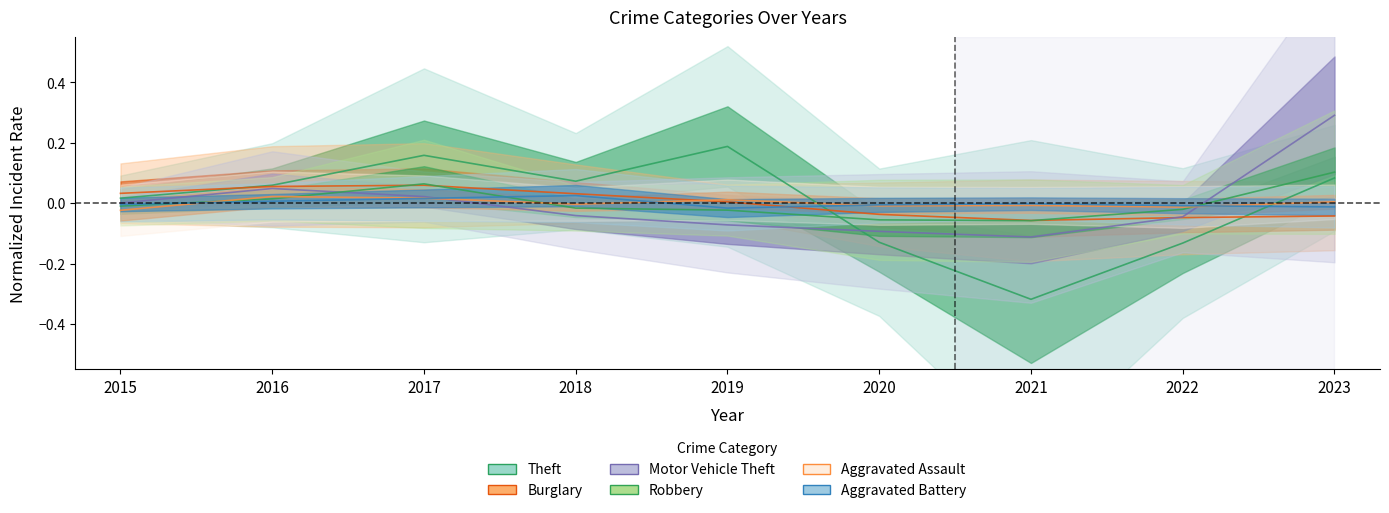

True or false: Aggravated Assault and Aggravated Battery intersect in this chart.

True